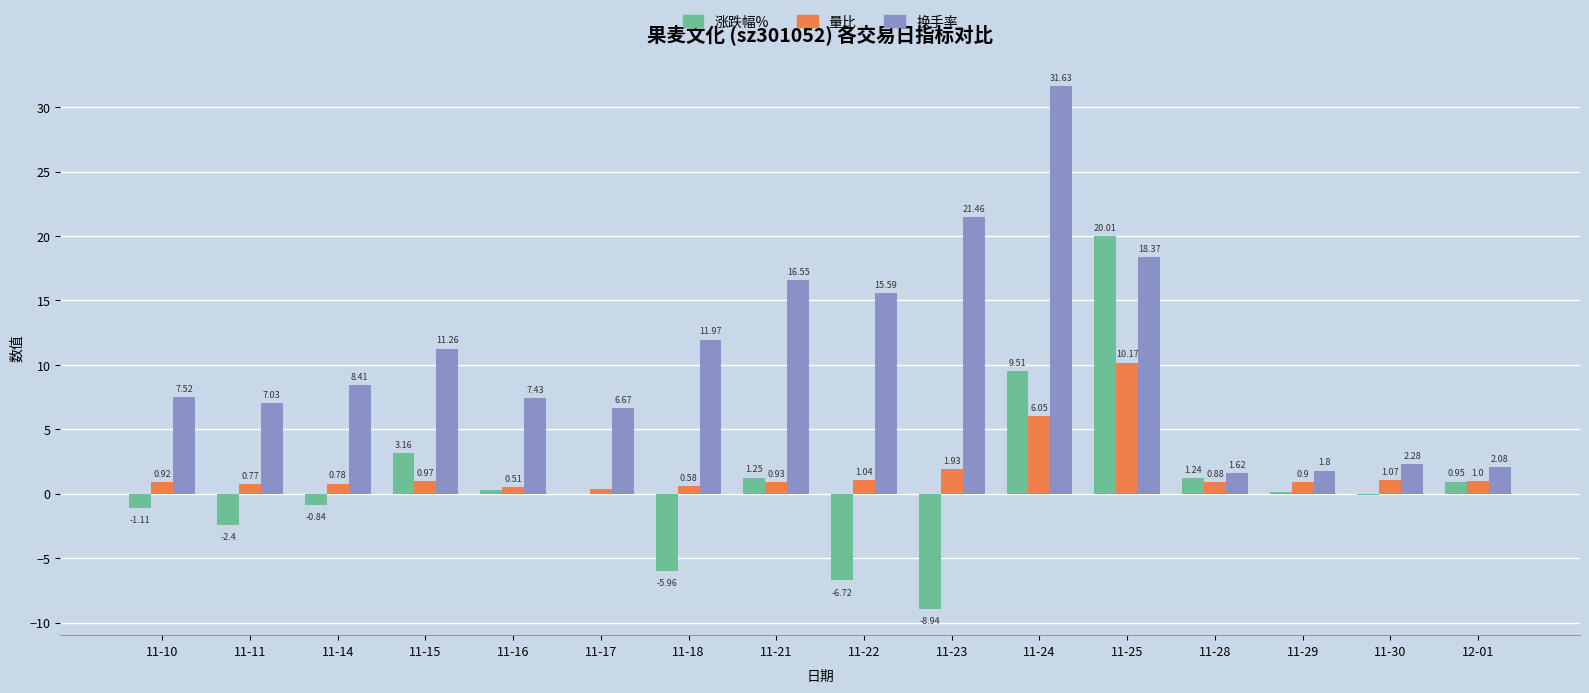

How many data points does each series have?

16